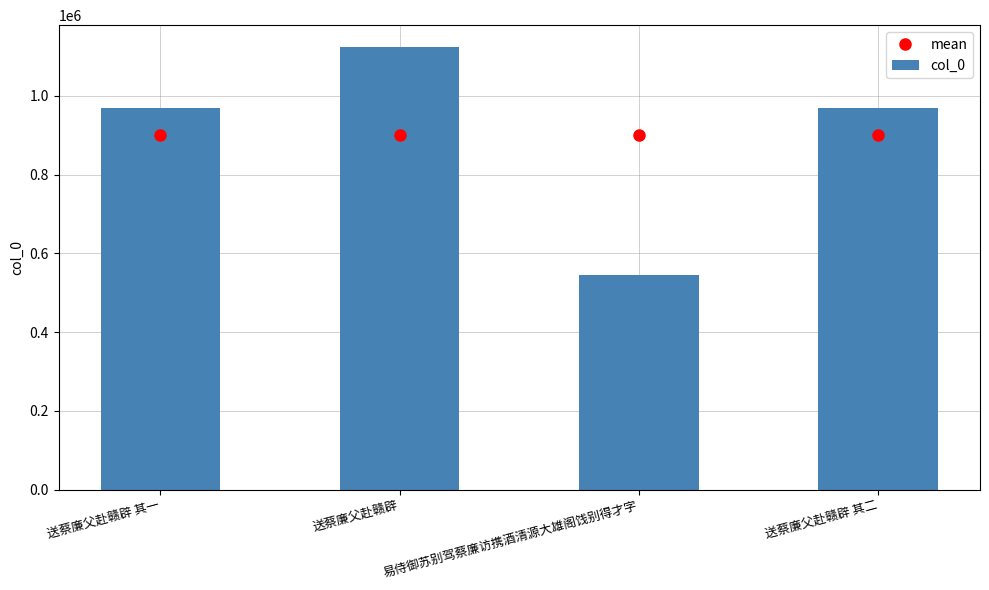

Between 易侍御苏别驾蔡廉访携酒清源大雄阁饯别得才字 and 送蔡廉父赴赣辟 其二, which is larger?

送蔡廉父赴赣辟 其二